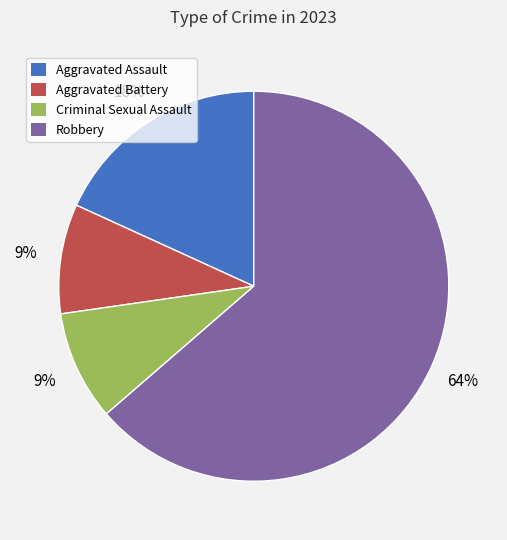

Is there a majority slice in this chart?

Yes